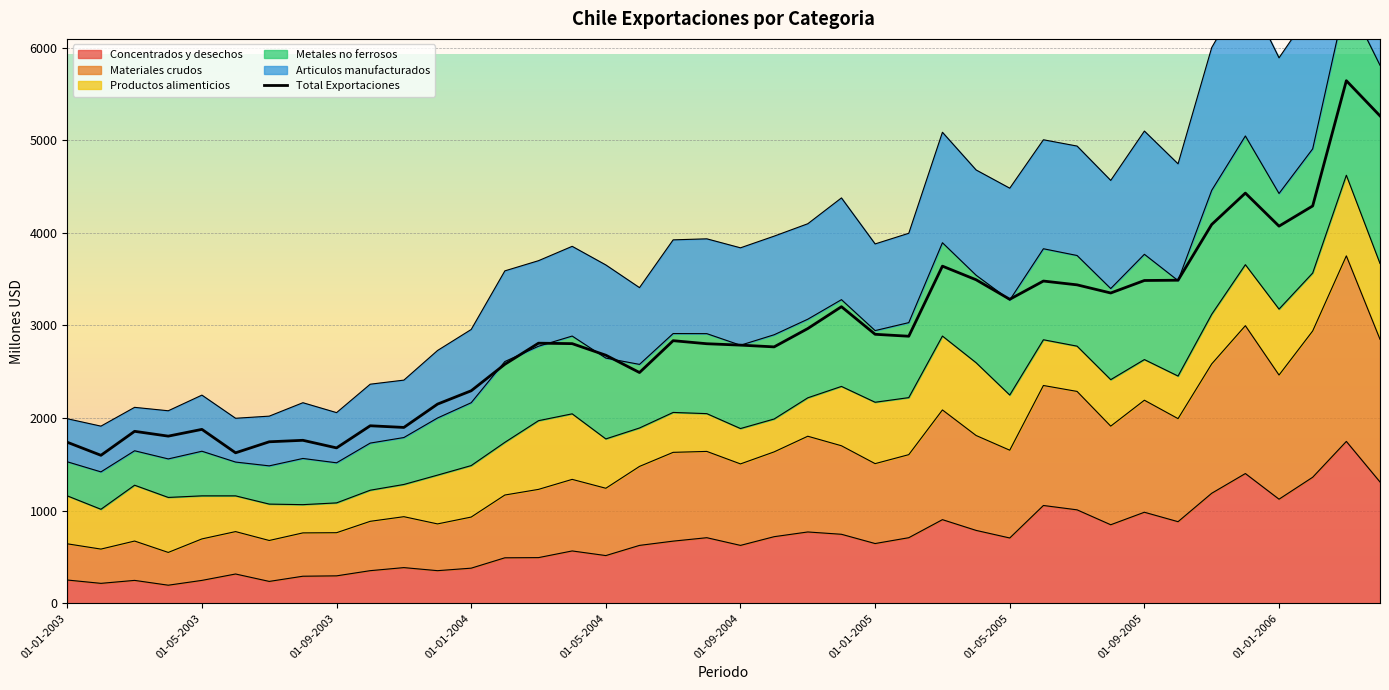

Is the value of Materiales crudos at 01-07-2005 greater than the value of Concentrados y desechos at 01-02-2003?

Yes